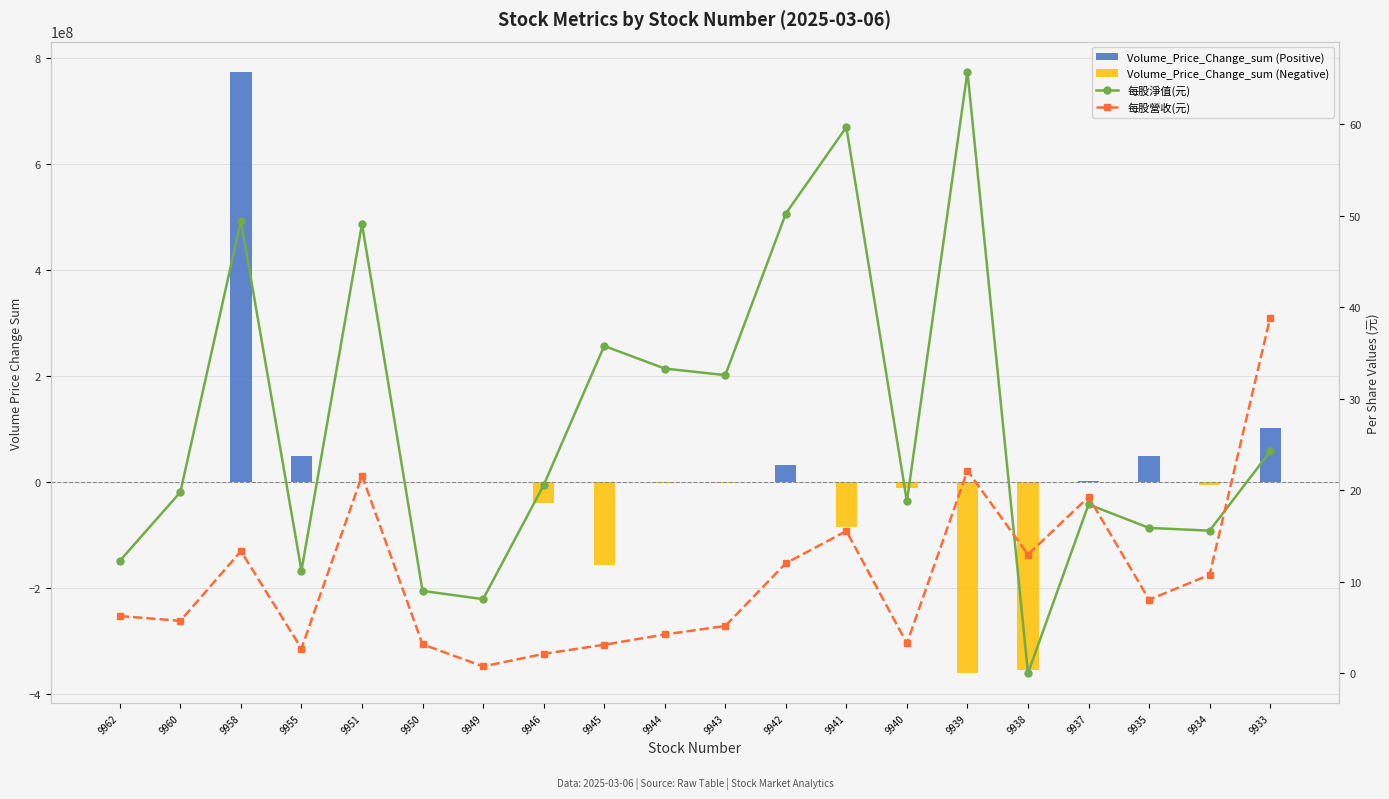

Where is Volume_Price_Change_sum (Negative) nearest to the value -180758960?

9945